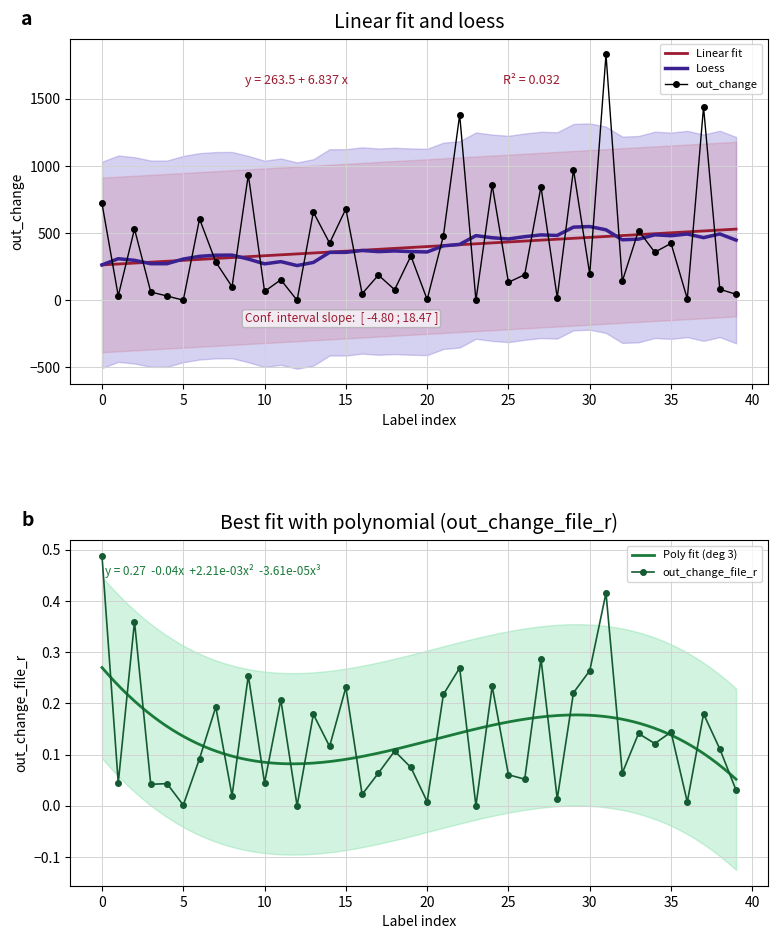

What is the value of the out_change_file_r point at the 23rd from the left?

0.3